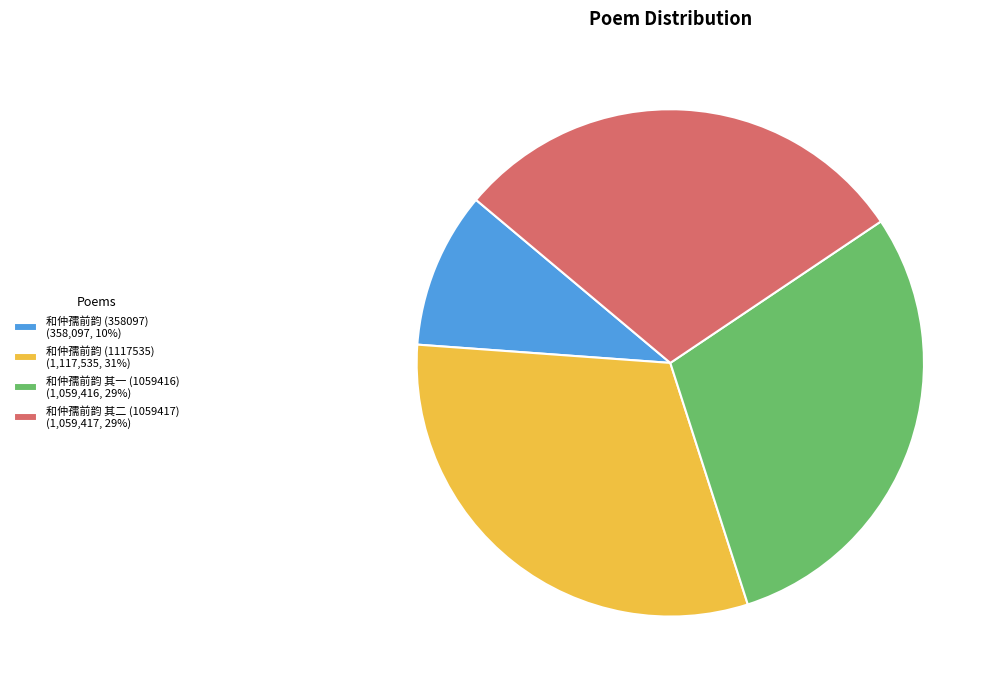

What is the largest slice in the pie chart?

和仲孺前韵 (1117535) (1,117,535, 31%)